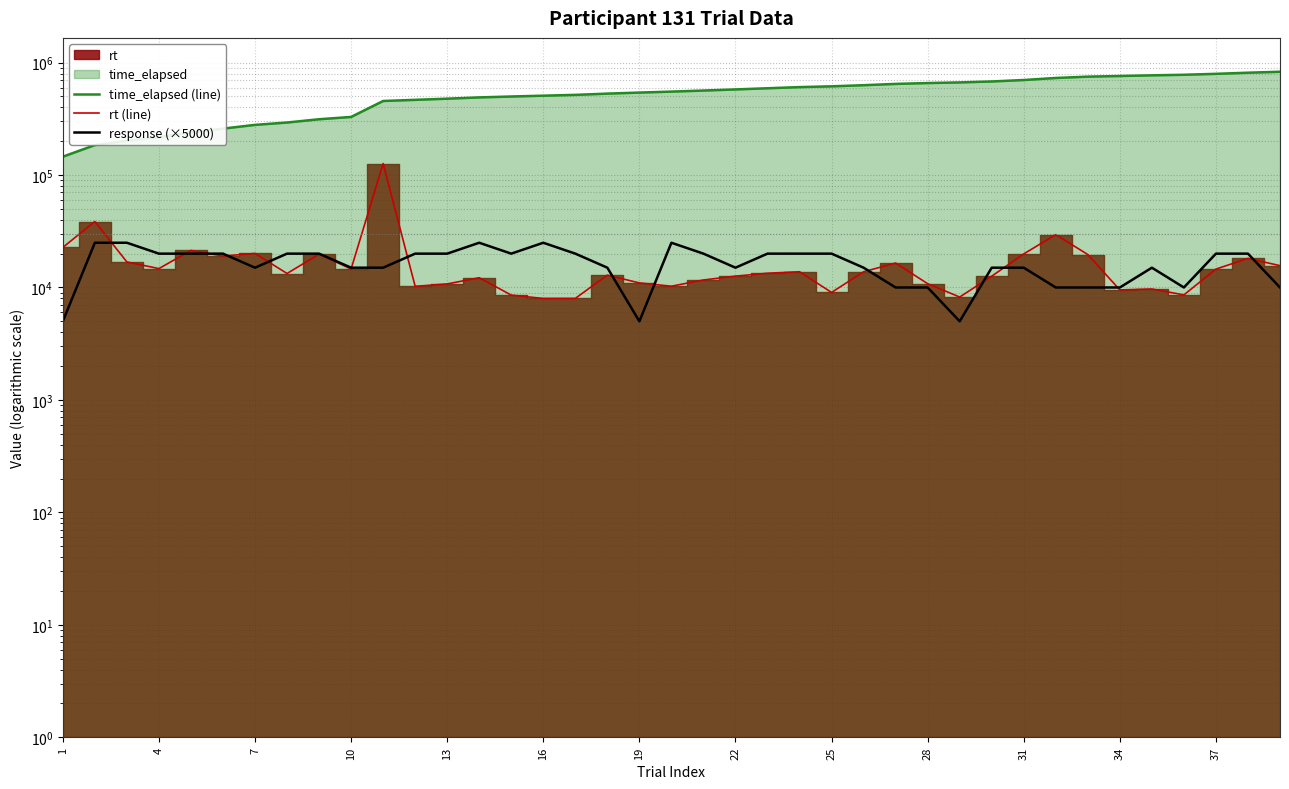

True or false: response (×5000) has a value of 10464 at 20.

False